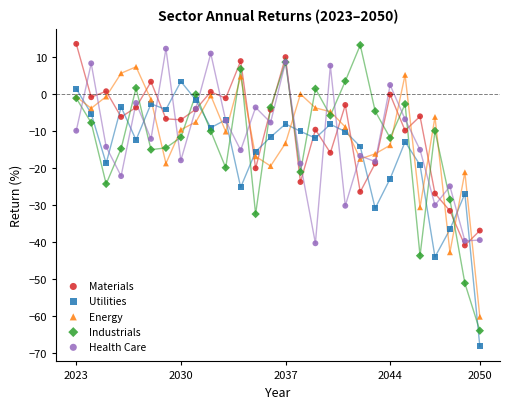

Which series has the widest spread of Y values?

Industrials